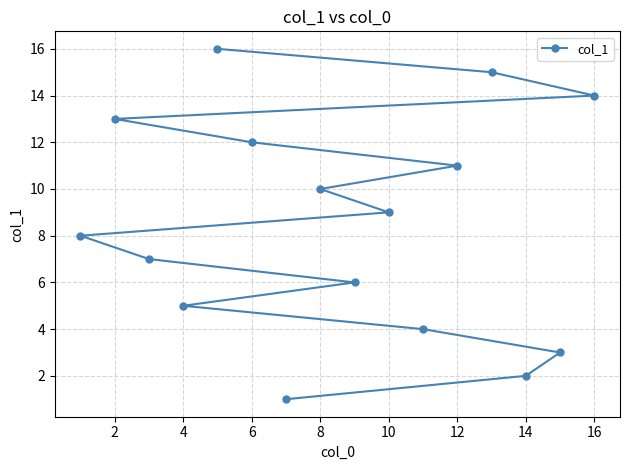

What is the sum of all values?

136